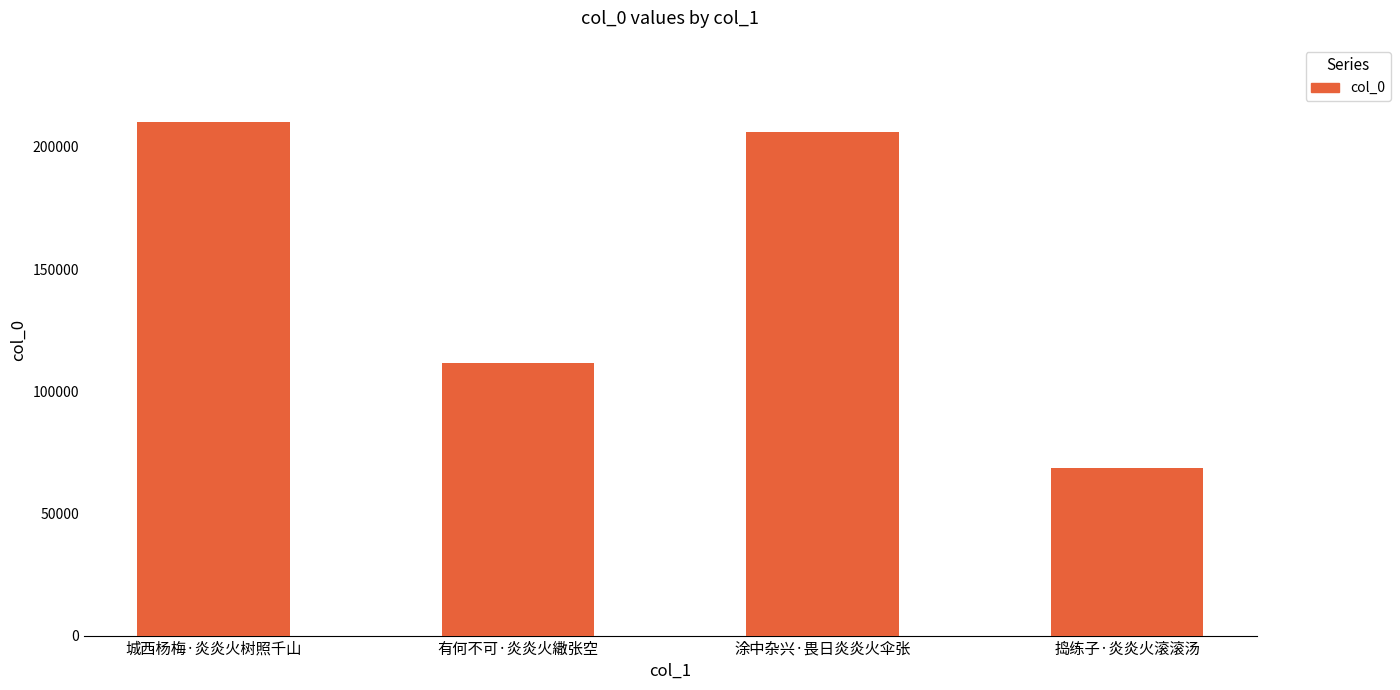

What is the change in value from 城西杨梅·炎炎火树照千山 to 涂中杂兴·畏日炎炎火伞张?

-4072